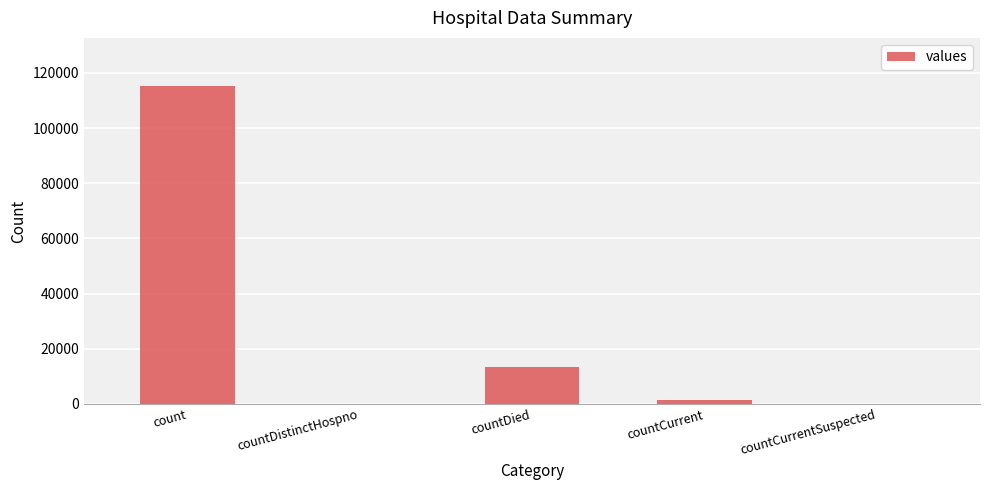

Reading right to left, transcribe all the data shown in this chart.

countCurrentSuspected=0	countCurrent=1383	countDied=13343	countDistinctHospno=0	count=115379